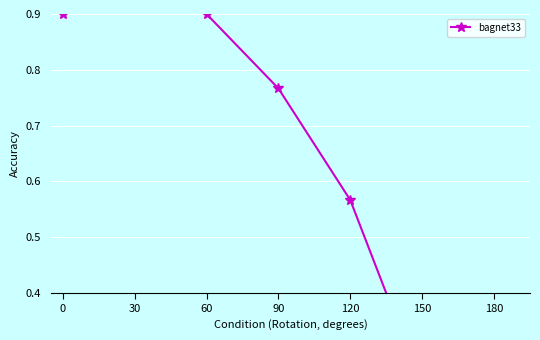

What is the difference between the maximum and minimum values?

0.9